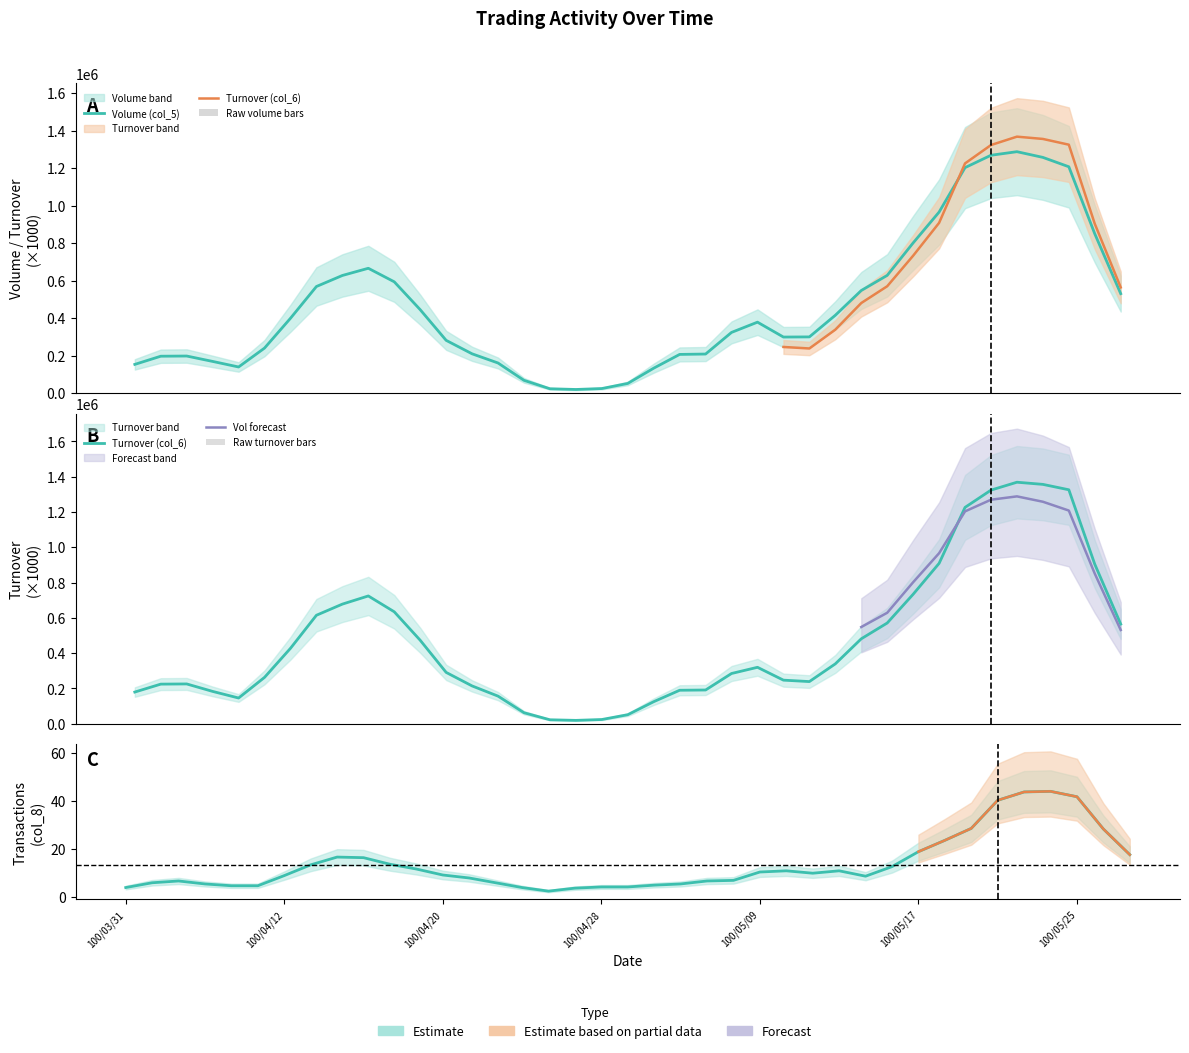

At which category is the sum across all series the highest?

100/05/23